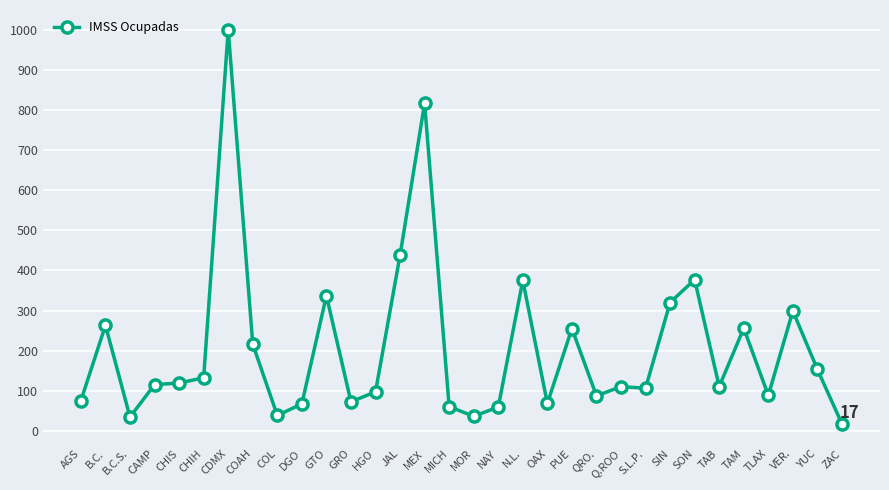

What is the greatest value displayed?

1001